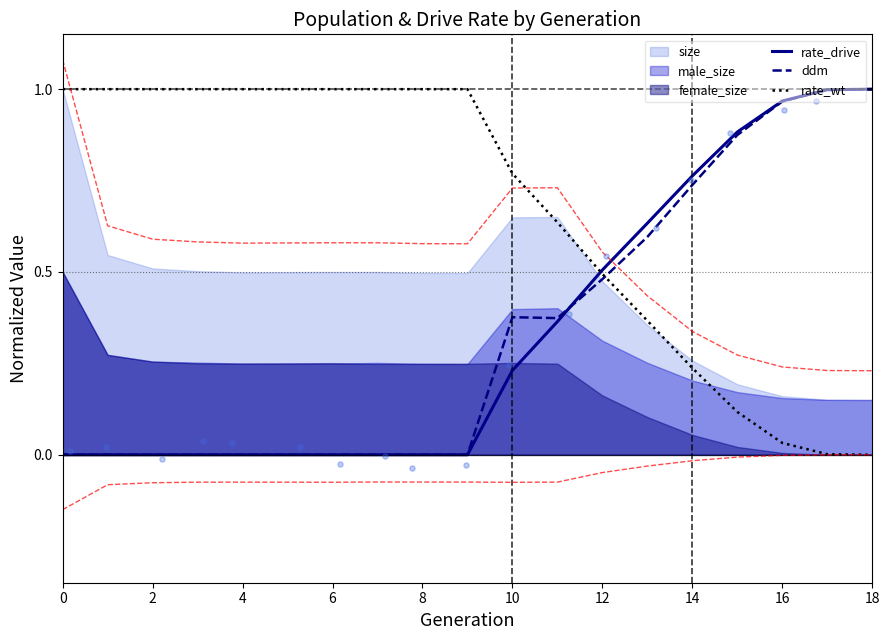

Is it true that rate_drive equals 0.0 at 4?

True